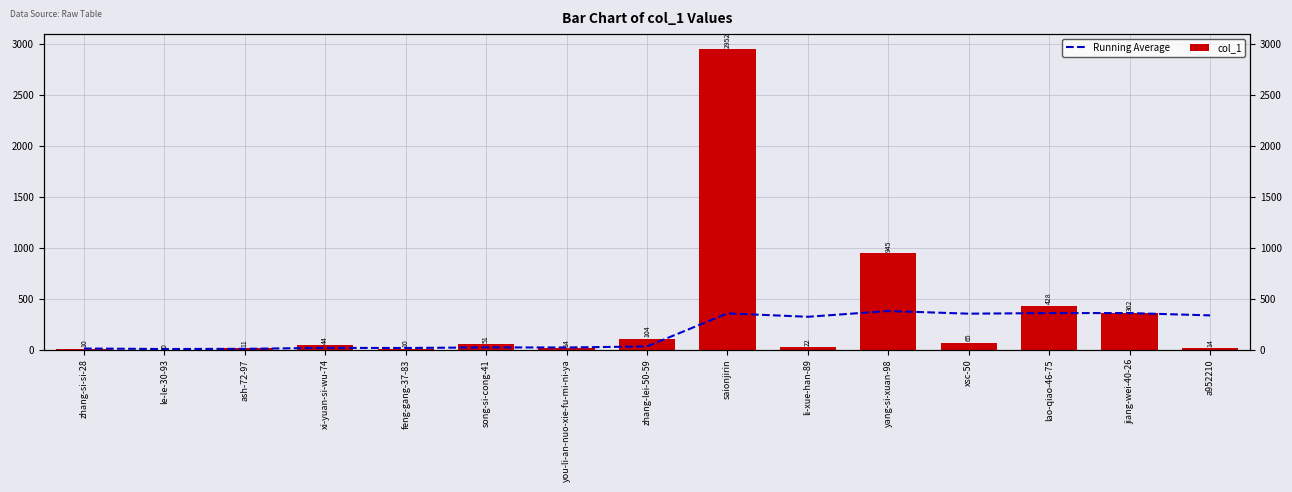

Are the bars horizontal?

No